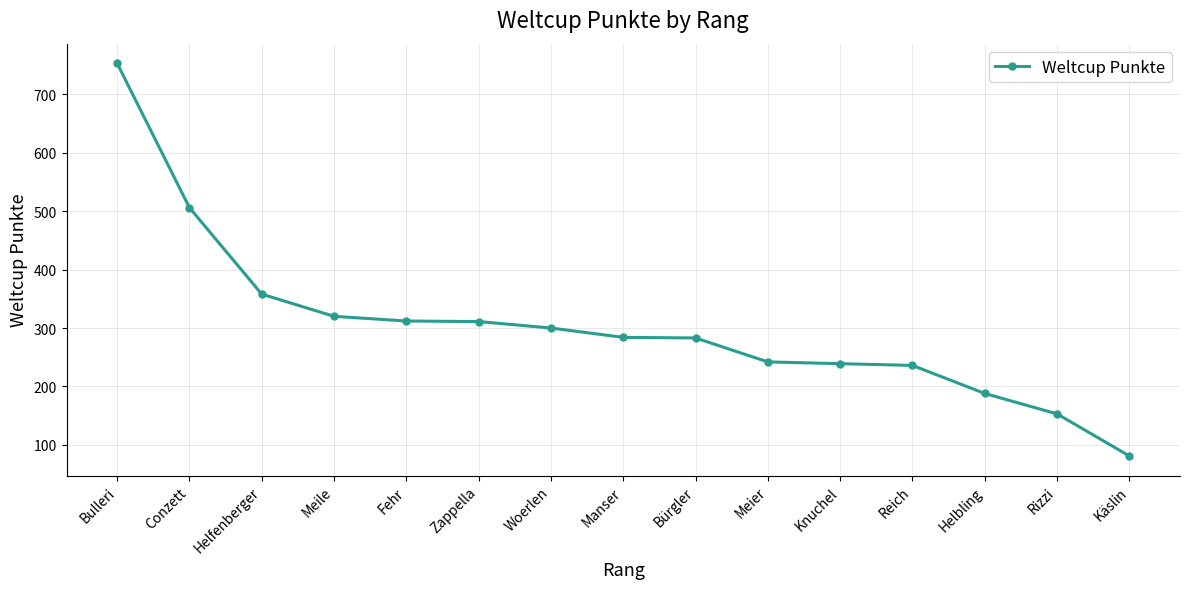

What is the difference between the values at Meile and Meier?

78